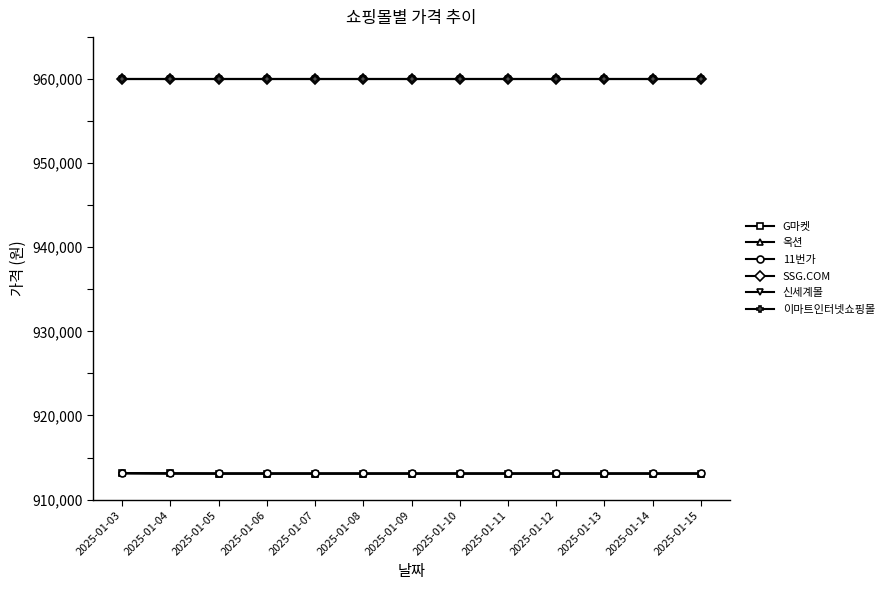

Is this an area chart (filled region under the line)?

No